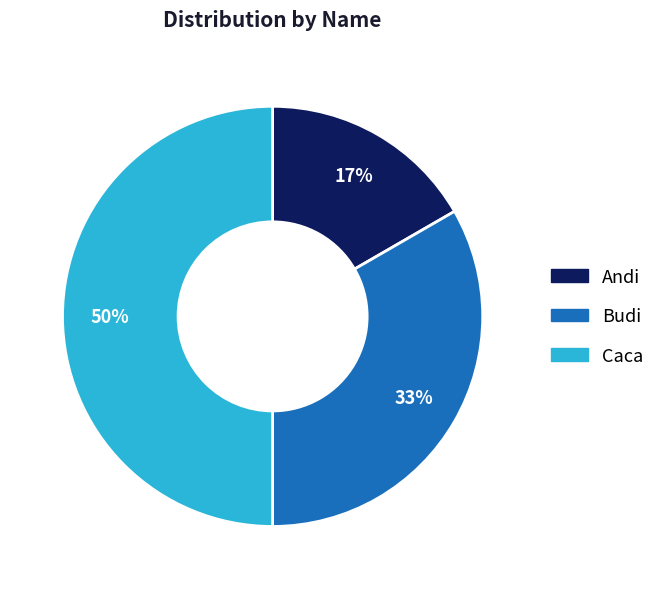

Between Andi and Caca, which is larger?

Caca